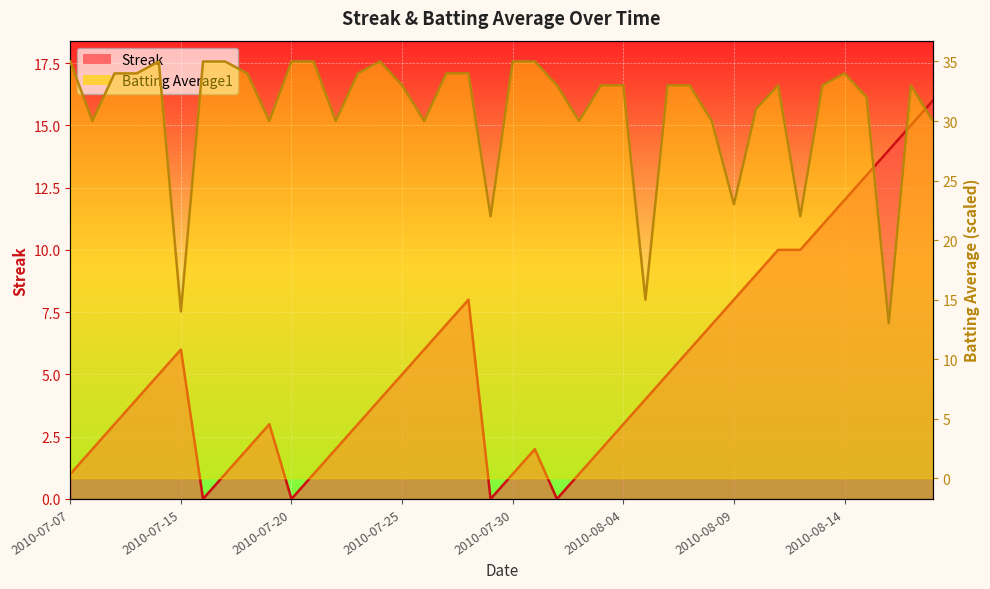

Where is the first local minimum for Streak?

2010-07-16